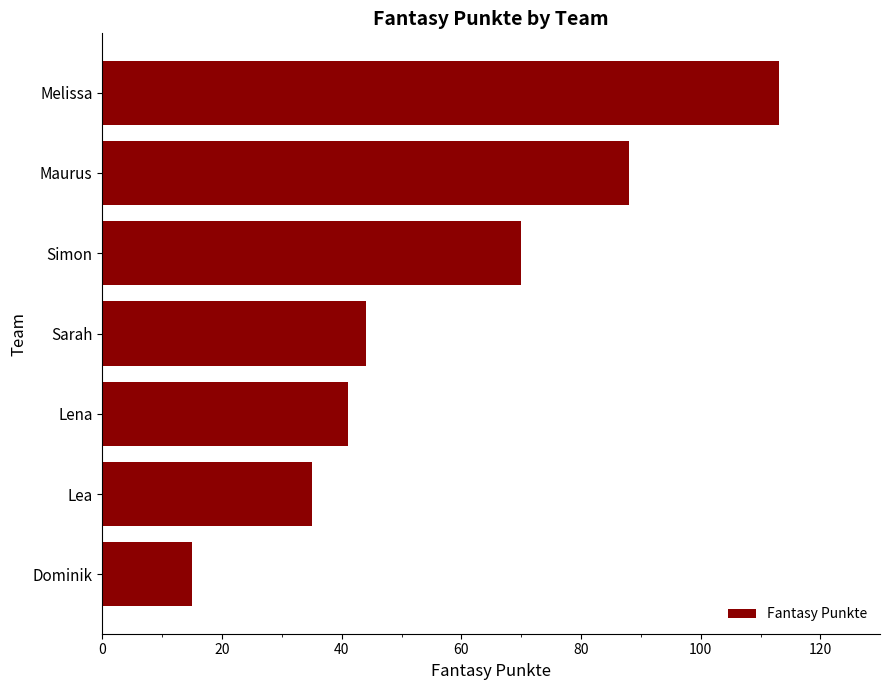

Between Lea and Lena, which is larger?

Lena